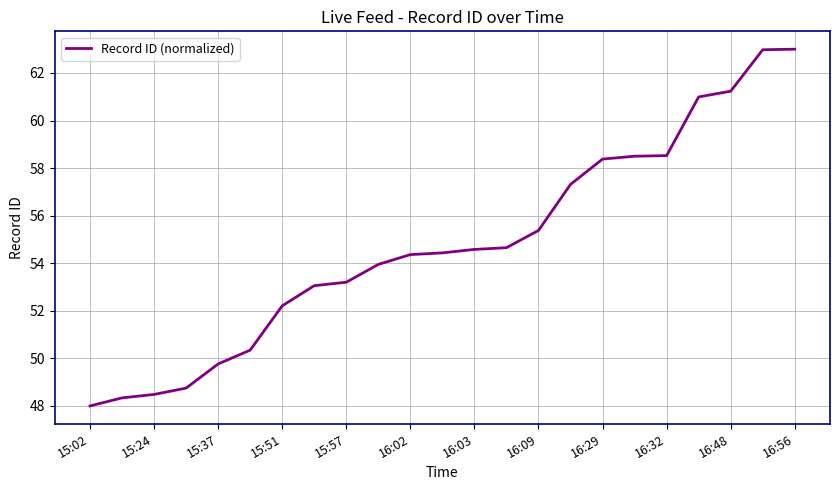

What is the maximum value shown in the chart?

63.0